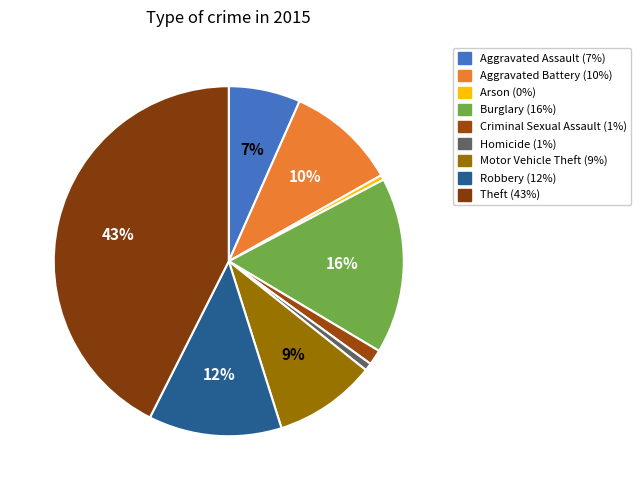

Approximately how many times larger is the value at Aggravated Battery compared to Aggravated Assault?

1.5